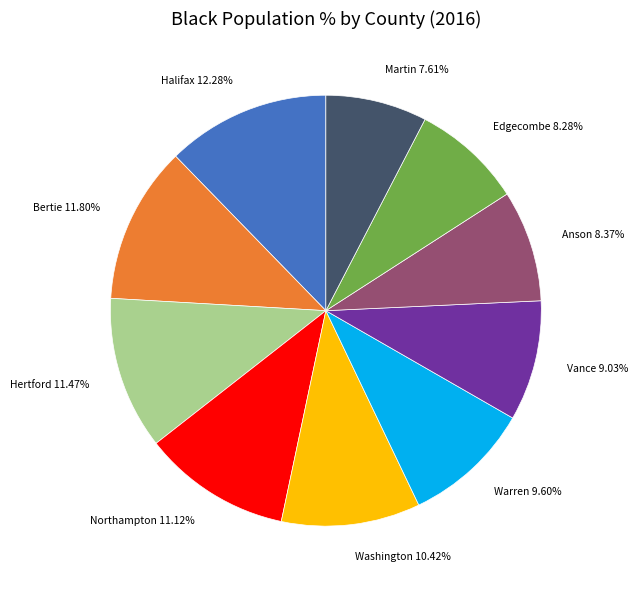

What percentage is the Martin slice, to the nearest percent?

8%